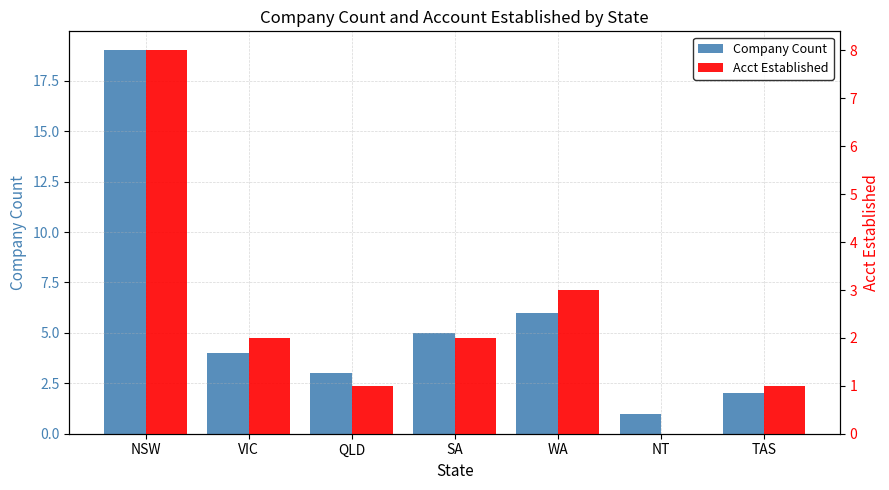

At VIC, list the series in order from largest to smallest.

Company Count, Acct Established